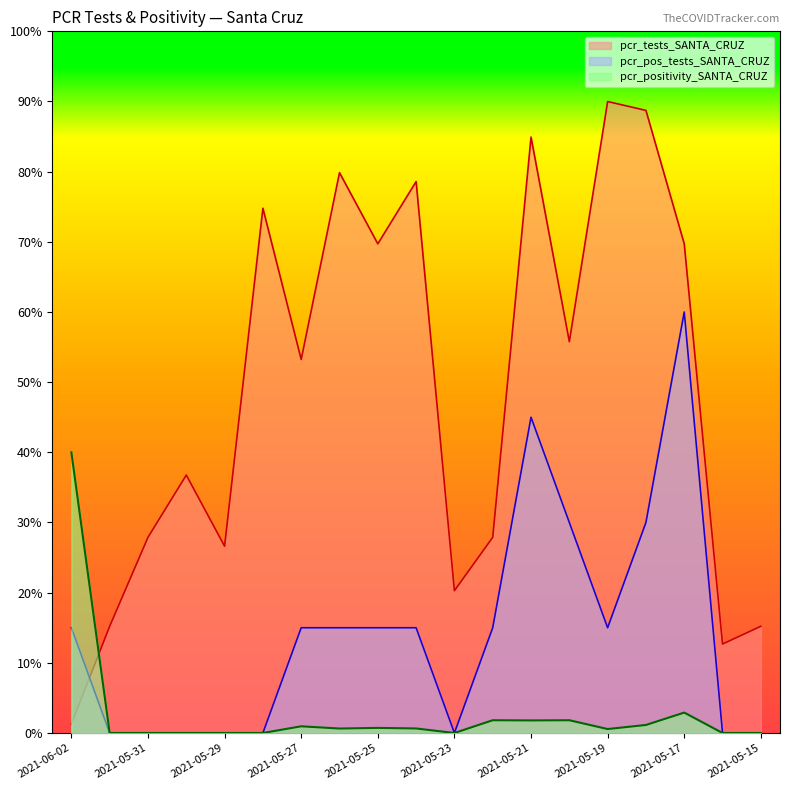

What is the difference between the highest and lowest values at 2021-05-27?

52.3